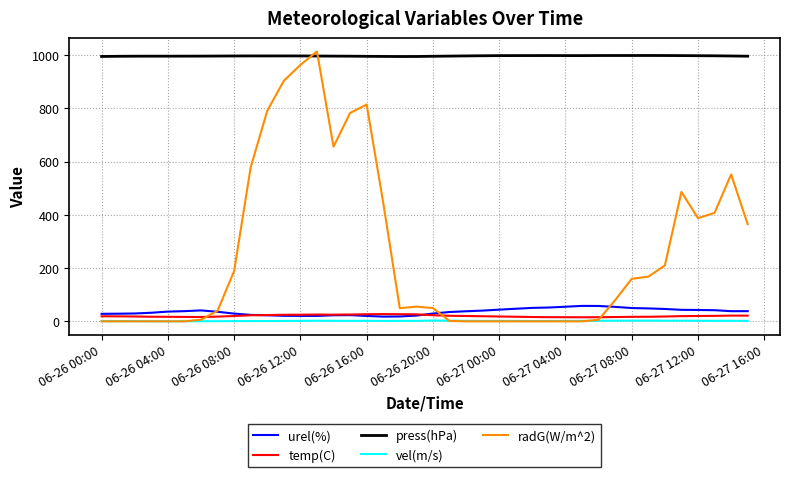

Which series has the largest range (max minus min)?

radG(W/m^2)